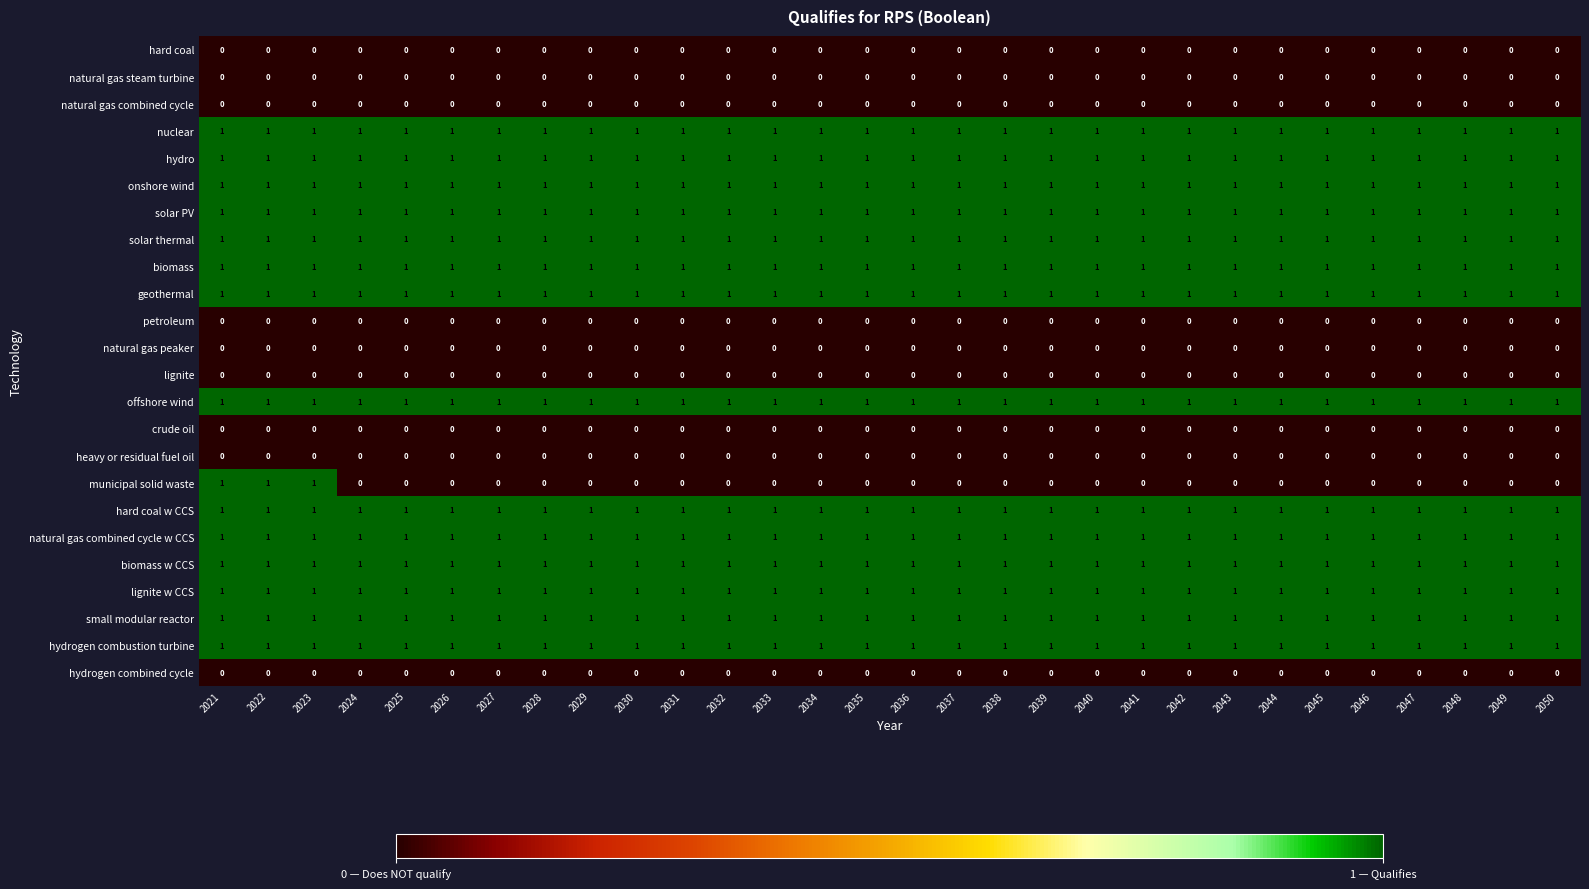

Which series changed the most between 2021 and 2046?

municipal solid waste